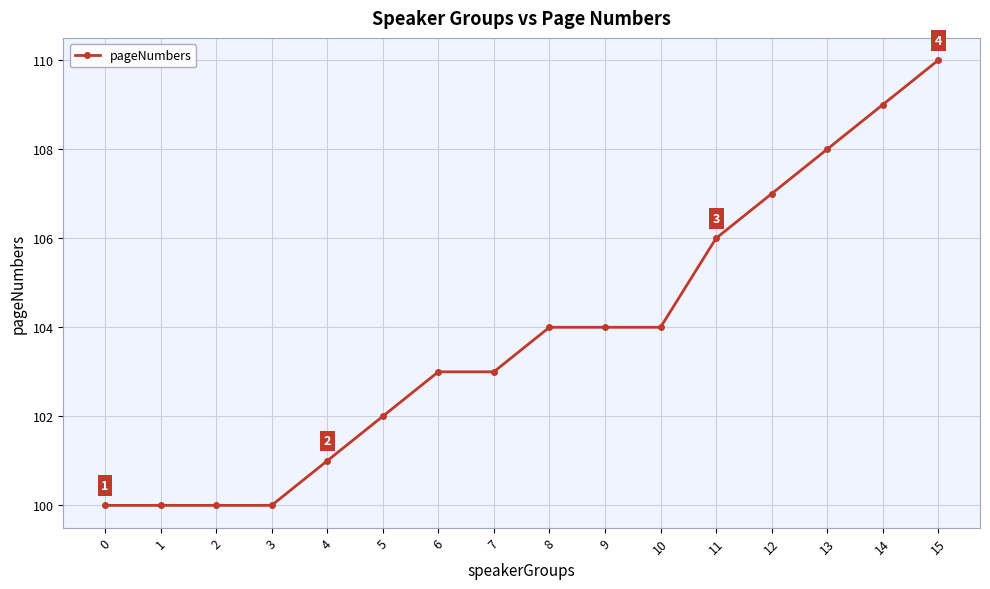

What is the value of the 12th point from the left?

106